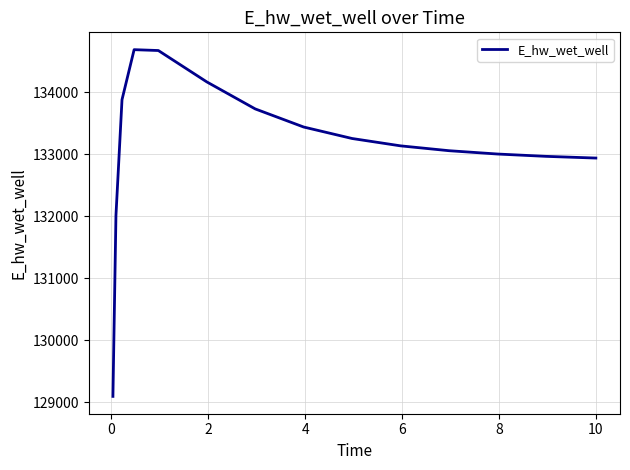

What is the maximum value shown in the chart?

134690.9